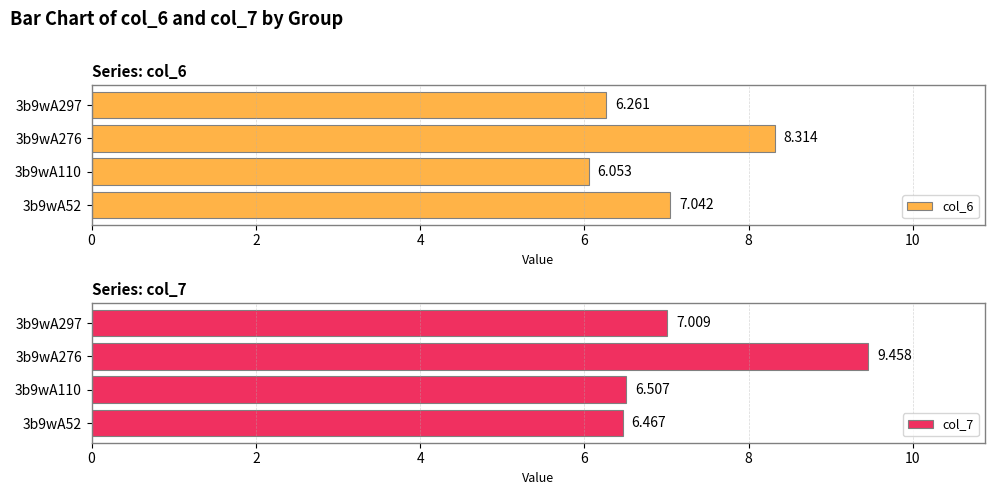

What is the greatest value displayed?

9.5